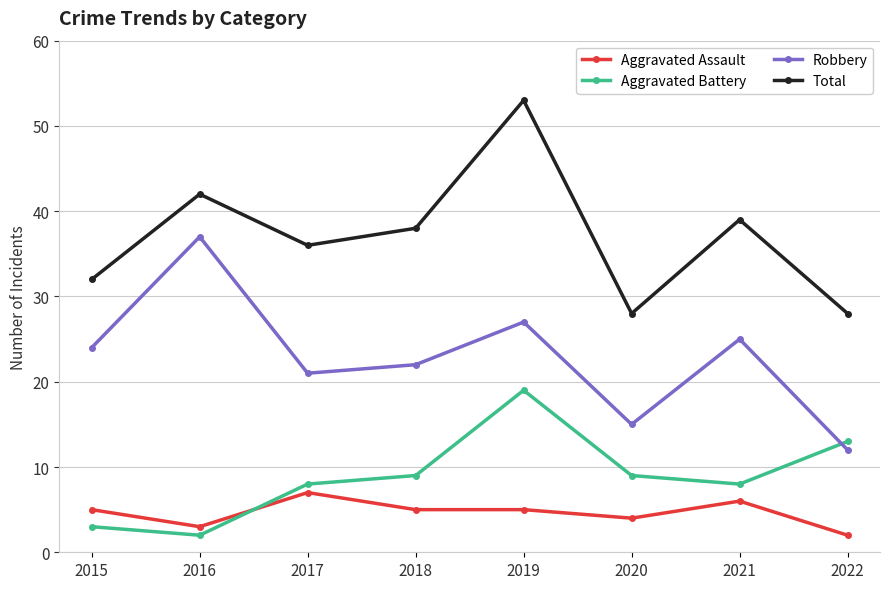

True or false: Total has more than 1 points higher than both neighbors.

True